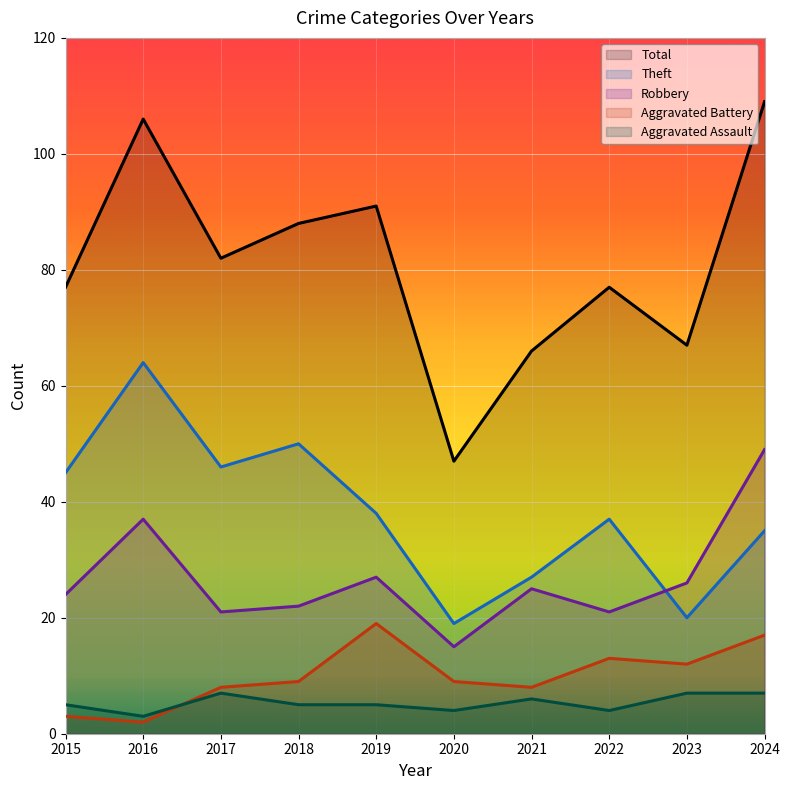

What is the minimum value shown in the chart?

2